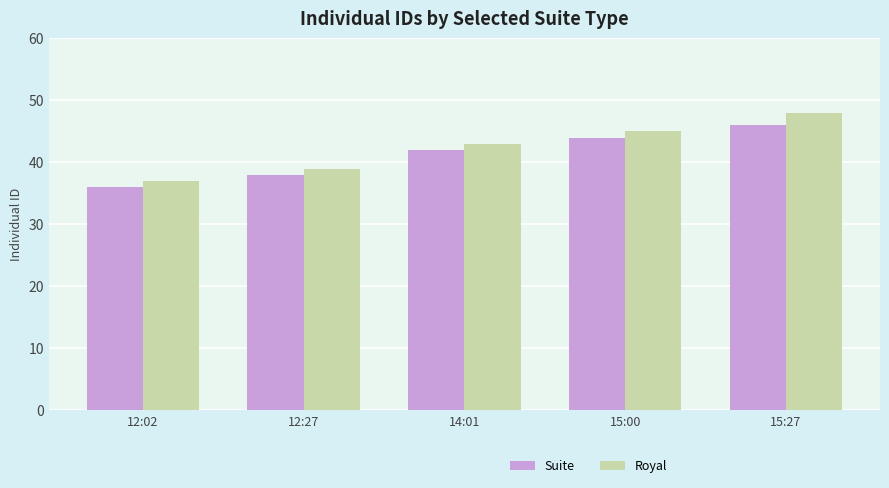

Which series has the widest spread of values?

Royal